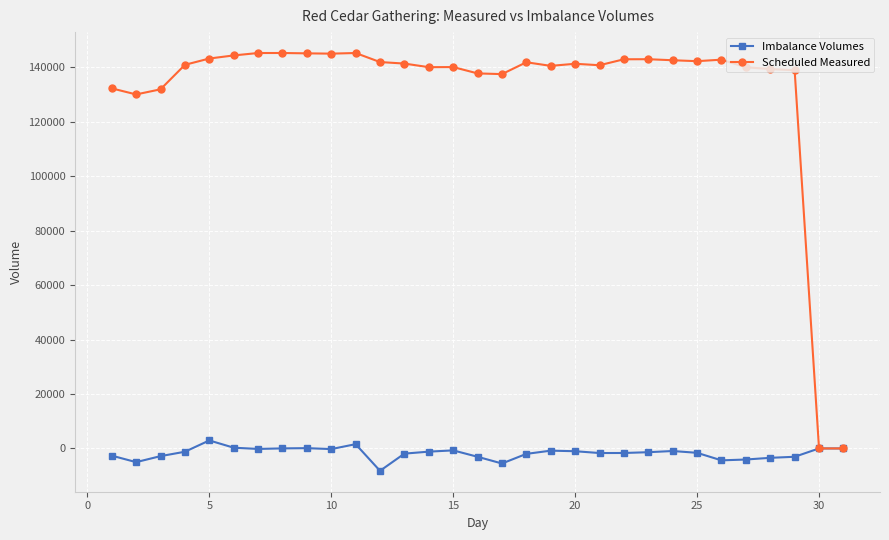

What is the highest value of the Scheduled Measured series?

145315